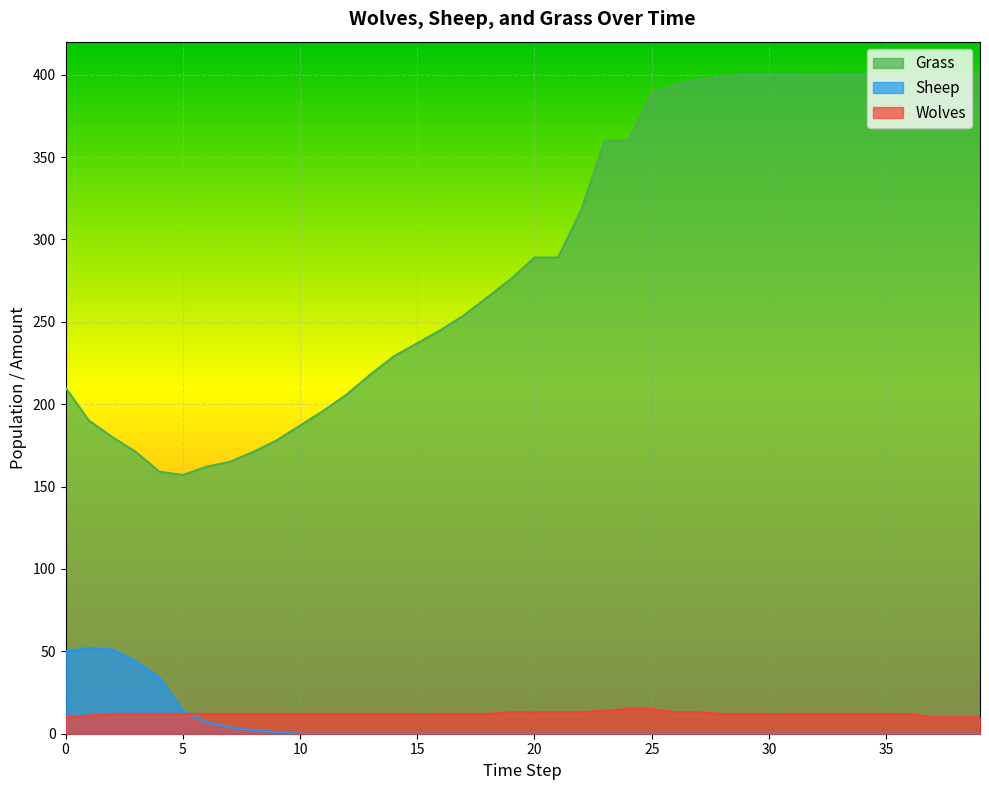

How many lines are shown in the chart?

3